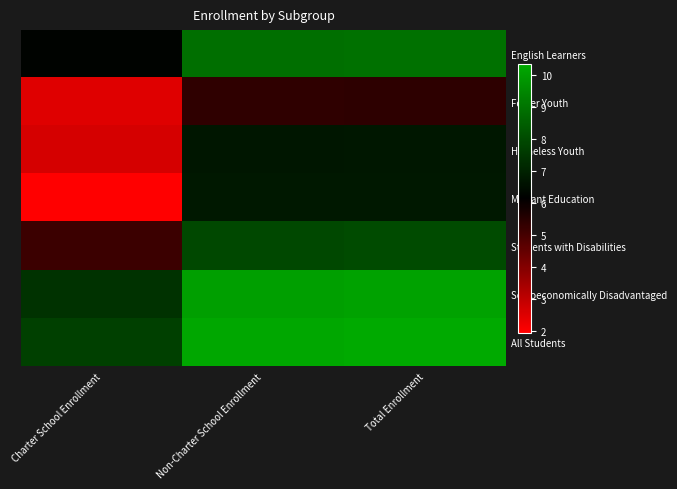

What is the minimum value shown in the chart?

1.9